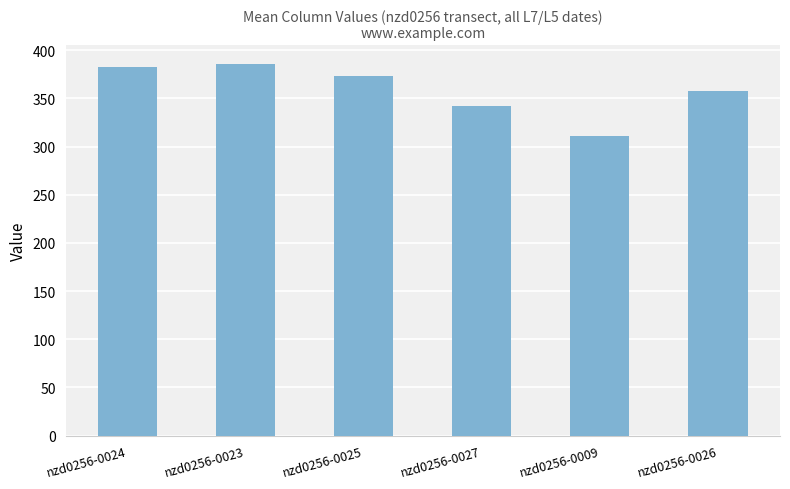

What is the sum of the values at nzd0256-0024 and nzd0256-0026?

740.7